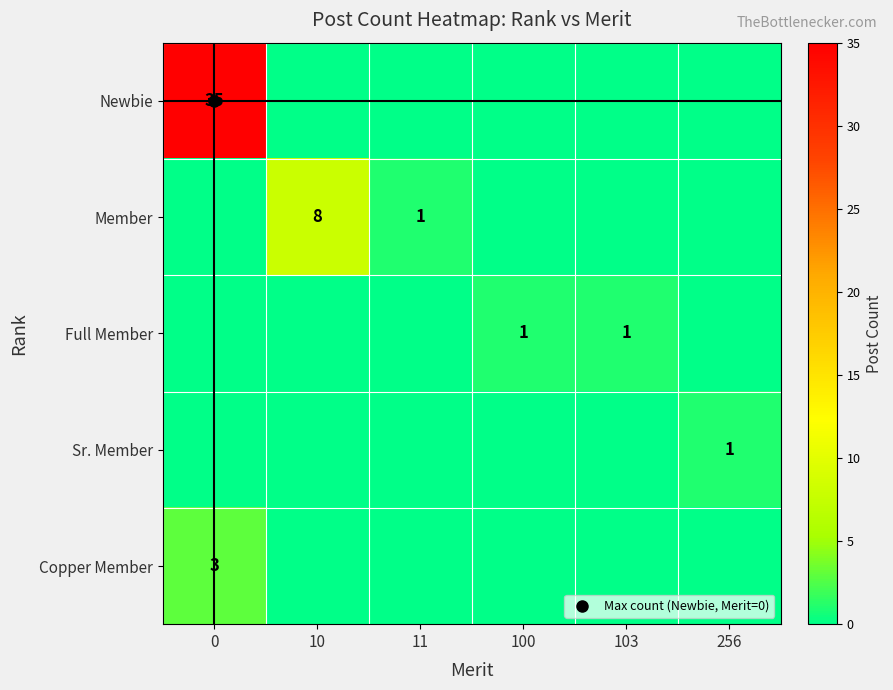

What is the average value of the Newbie series?

6